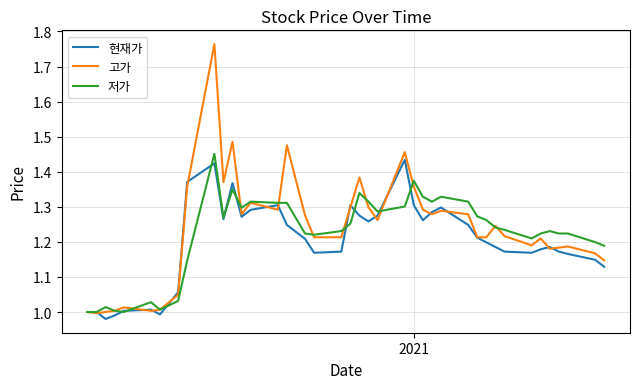

Which series has the largest range (max minus min)?

고가